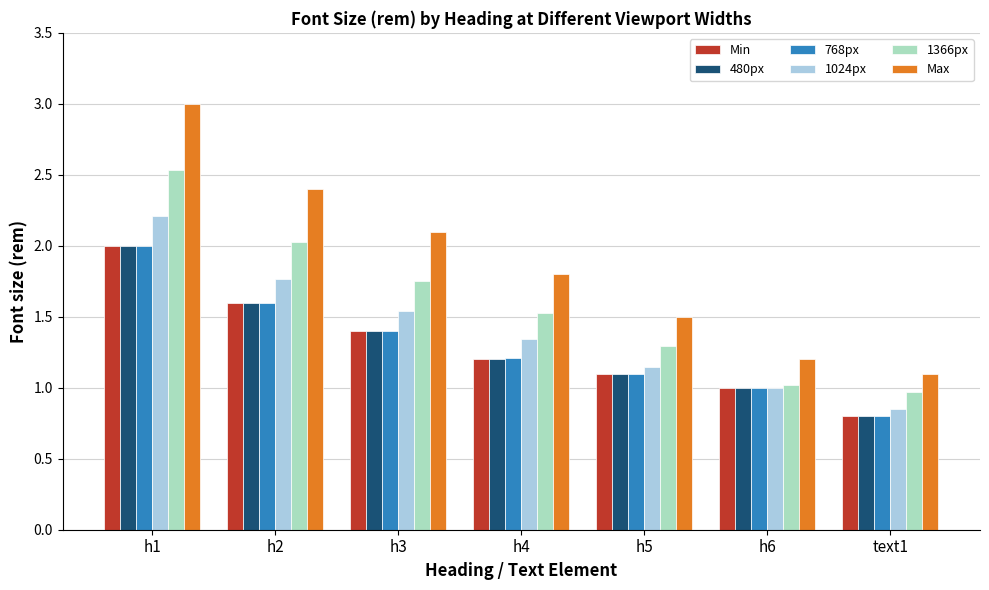

How many data points in 1366px are above 1?

6